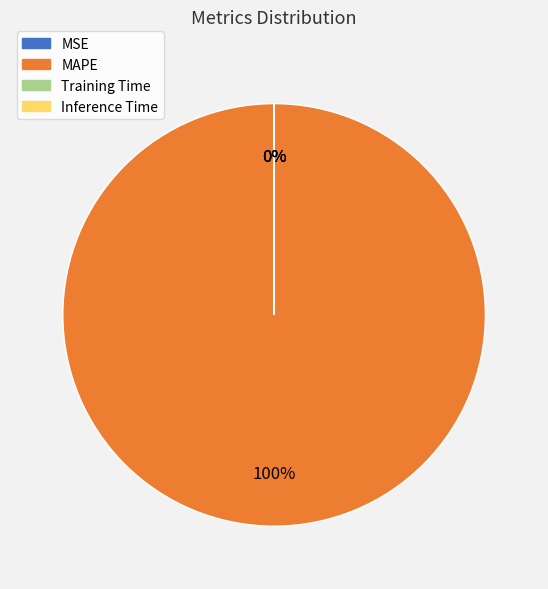

Which slice represents more than half of the pie?

MAPE